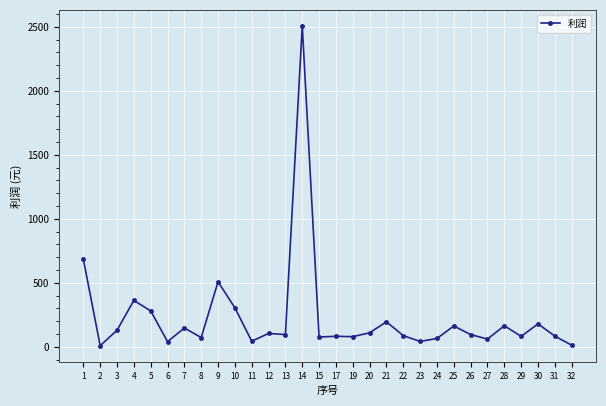

At which label does the data first exceed 95?

1